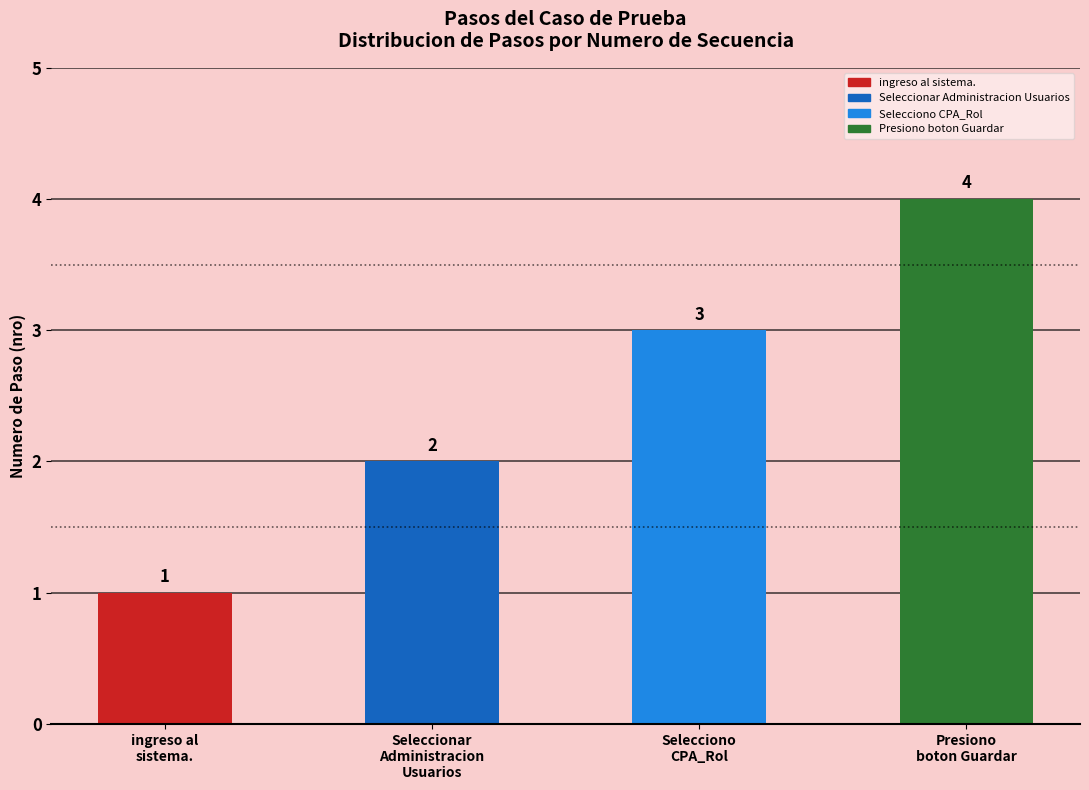

What is the change in value from ingreso al
sistema. to Selecciono
CPA_Rol?

+2